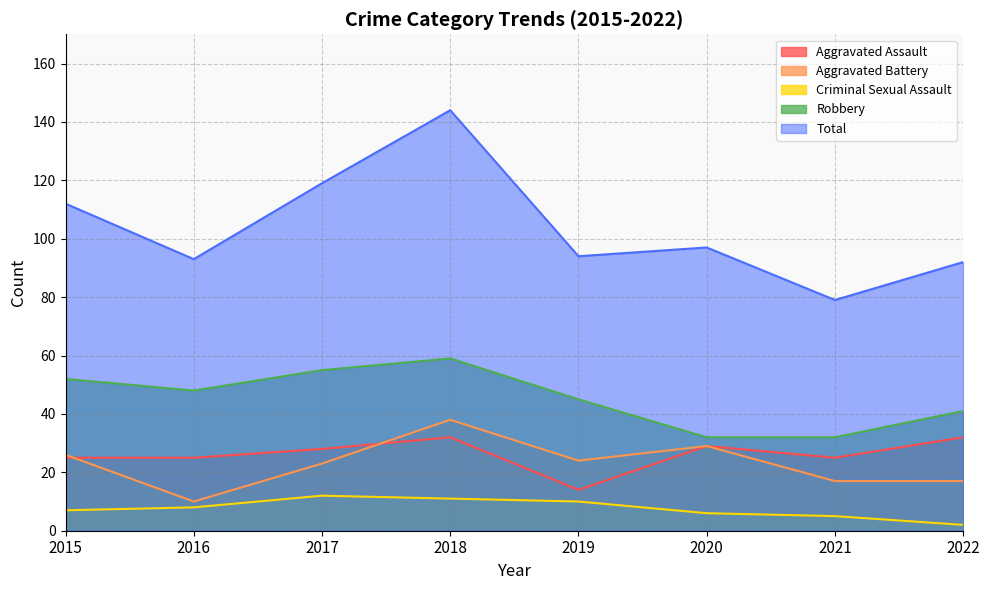

Where is the first local maximum for Criminal Sexual Assault?

2017